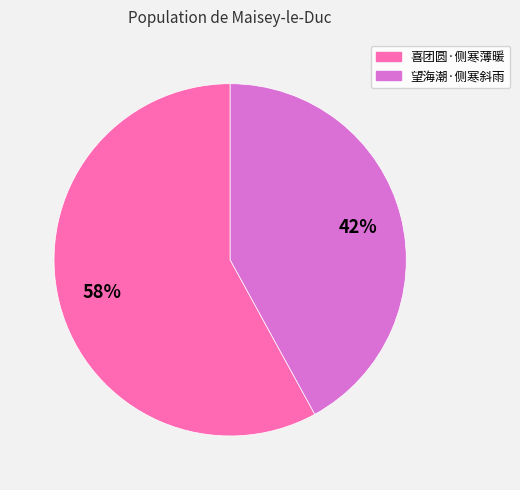

What percentage is the 喜团圆·侧寒薄暖 slice, to the nearest percent?

58%